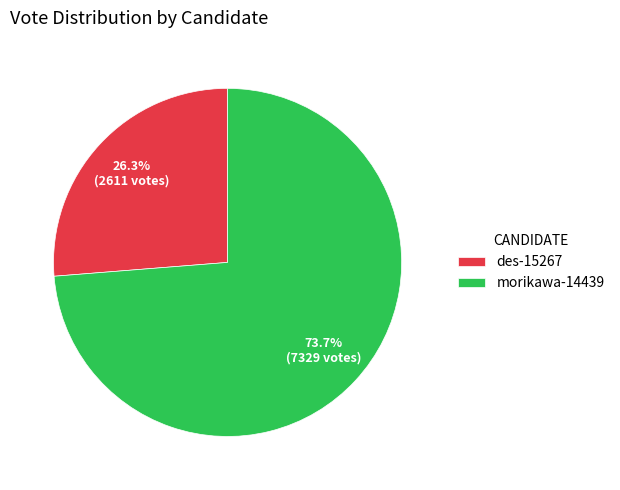

Is it true that morikawa-14439 is 66% of the pie?

False